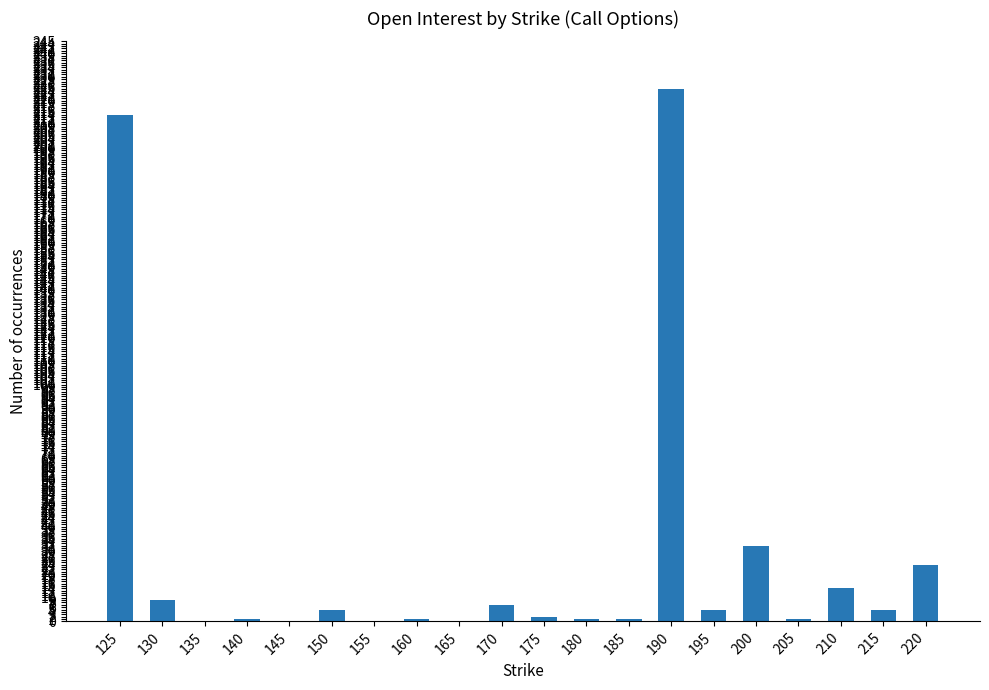

The chart shows a value of 1 at 205. True or false?

True